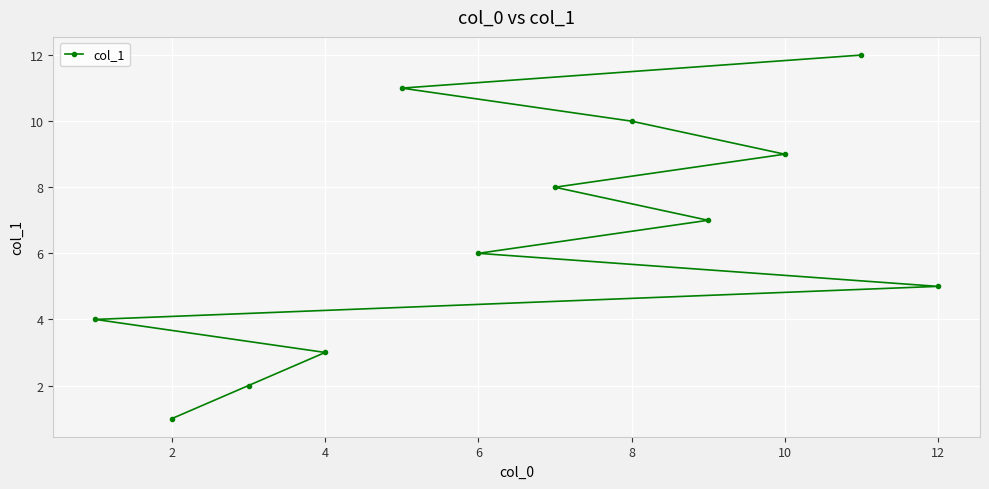

How many lines are shown in the chart?

1